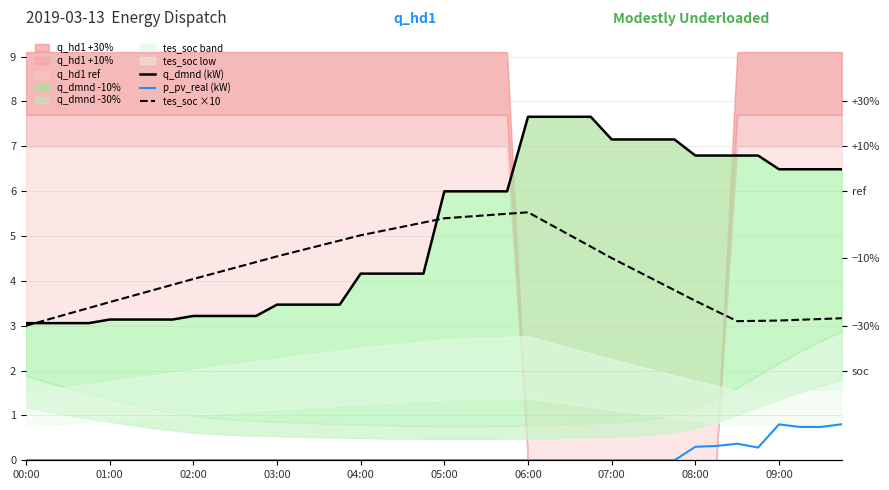

What position from the left is 01:00?

2